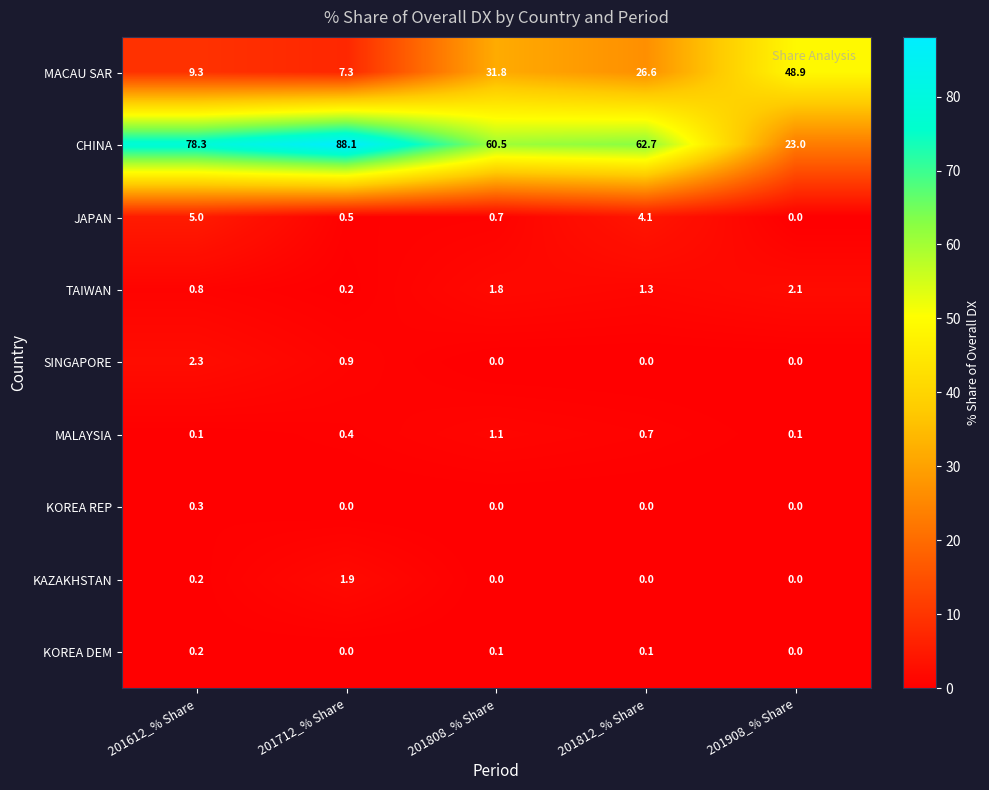

Which category has the highest value across all series?

201712_% Share